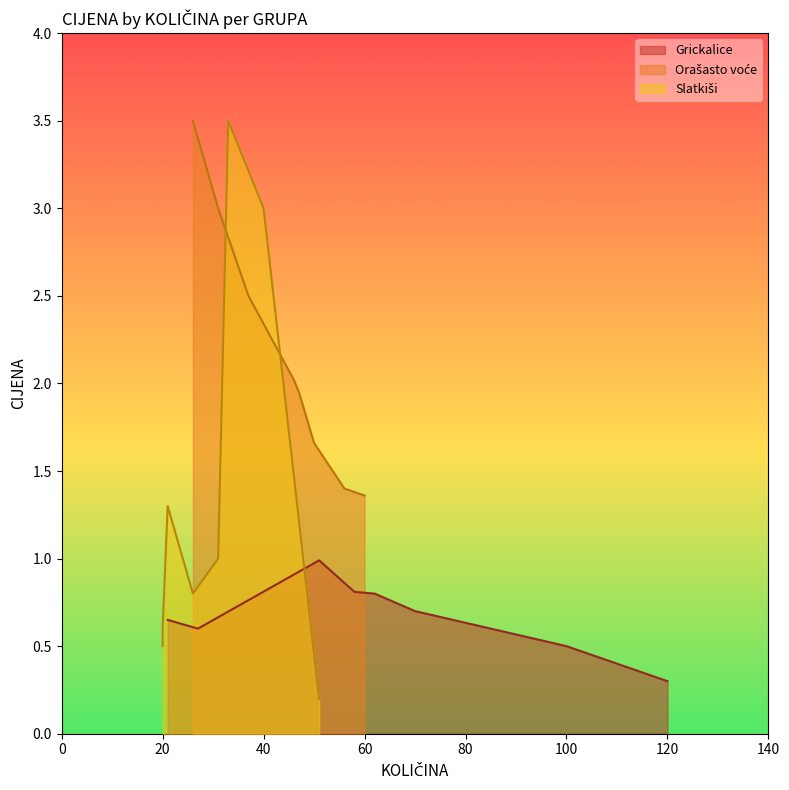

Which category has the lowest value in the Grickalice series?

120